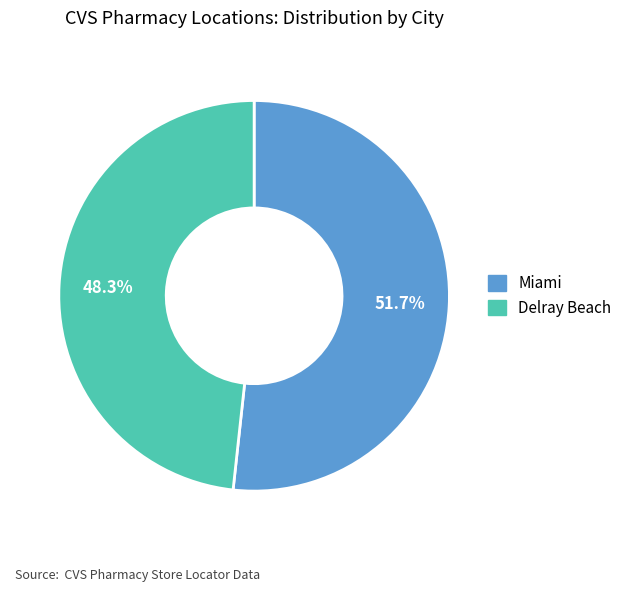

How many slices are in this pie chart?

2